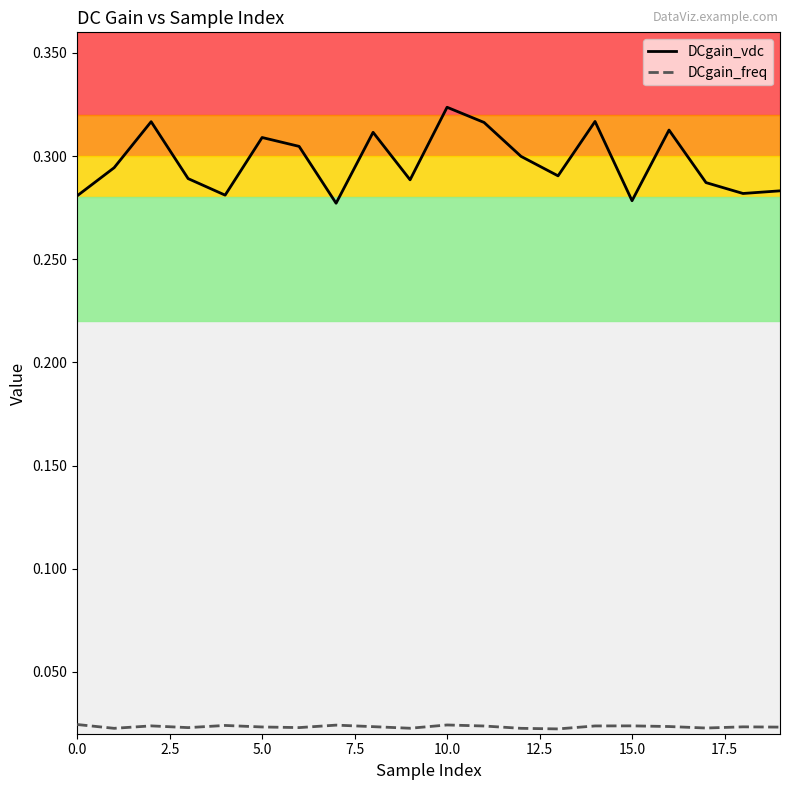

What is the sum of all DCgain_vdc values?

5.9